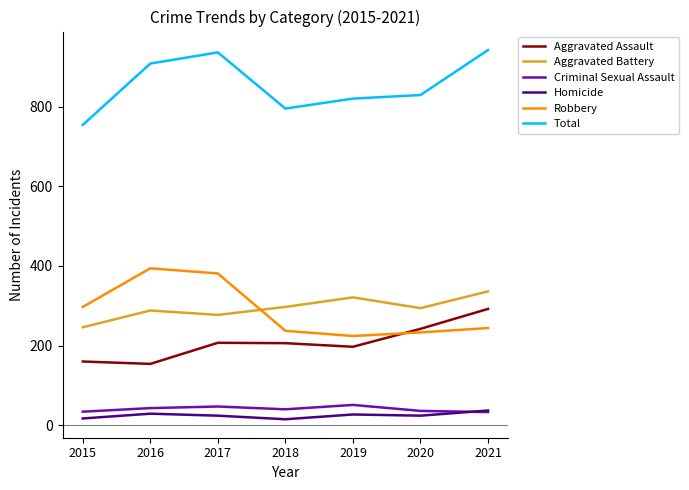

Which series has the largest total across all categories?

Total